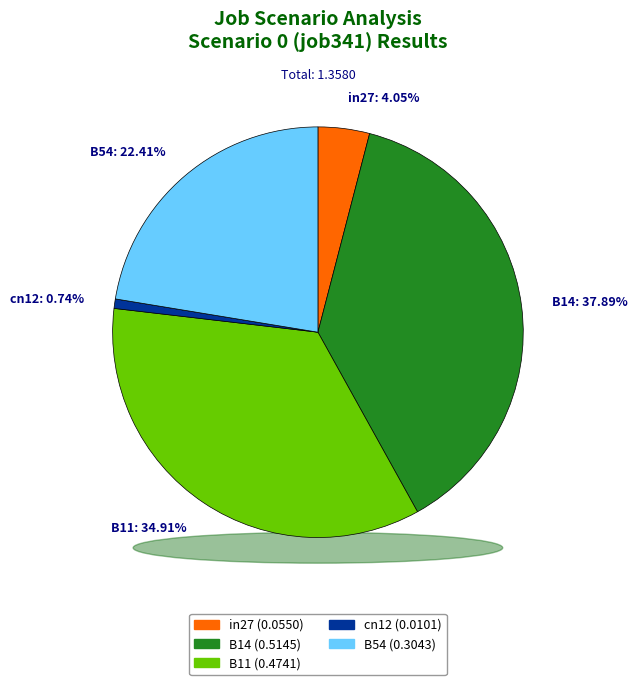

Is it true that in27 is 1% of the pie?

False